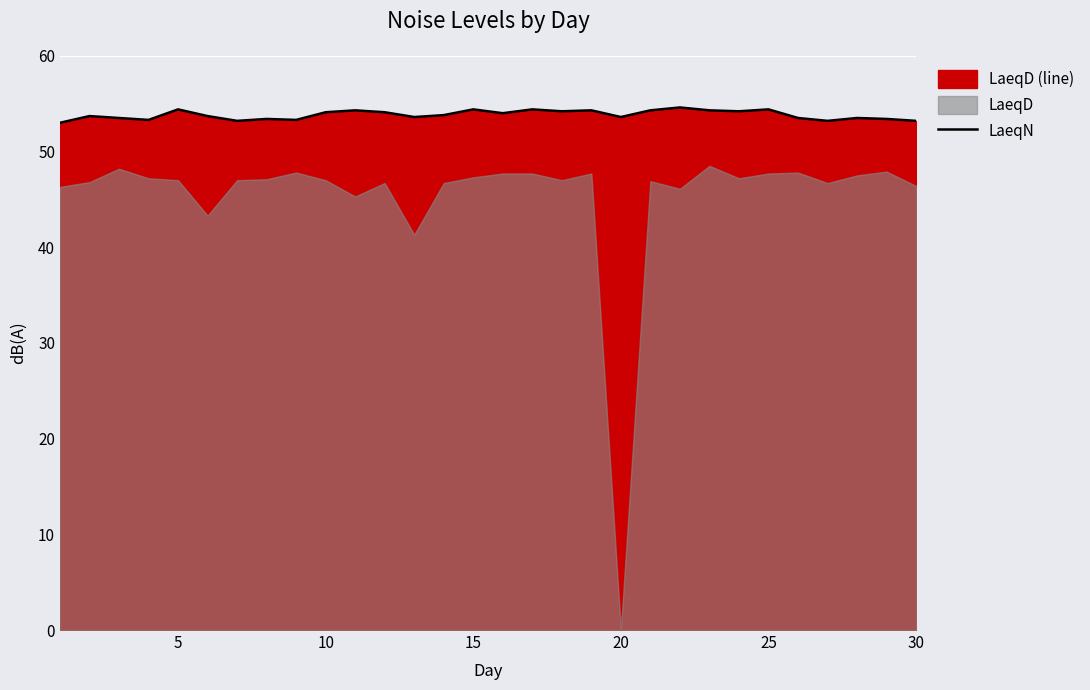

How many data points does each series have?

30